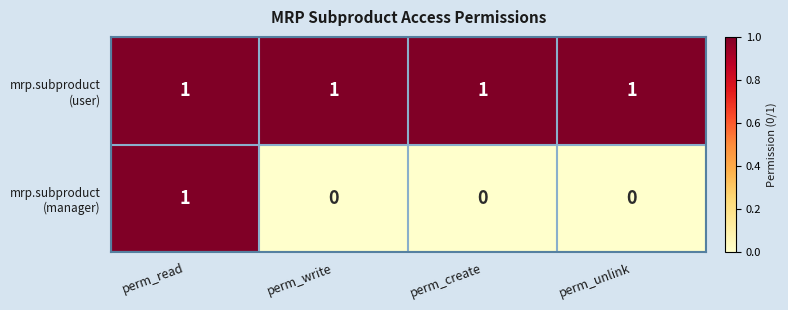

At which category is the sum across all series the highest?

perm_read